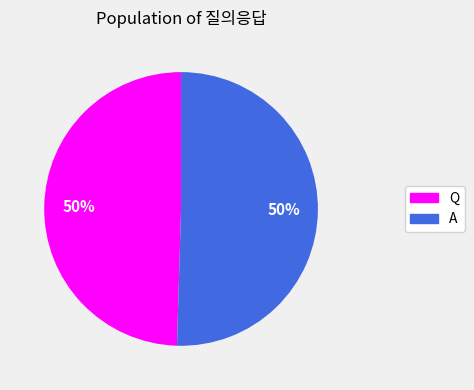

To the nearest percent, what is the average slice percentage?

50%